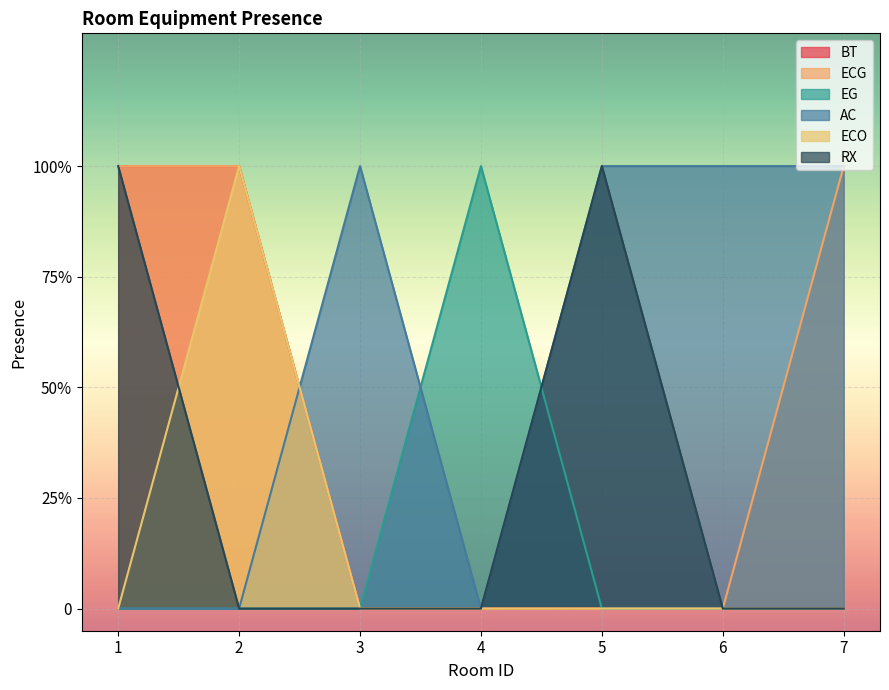

Which has a higher value, 6 or 5?

6